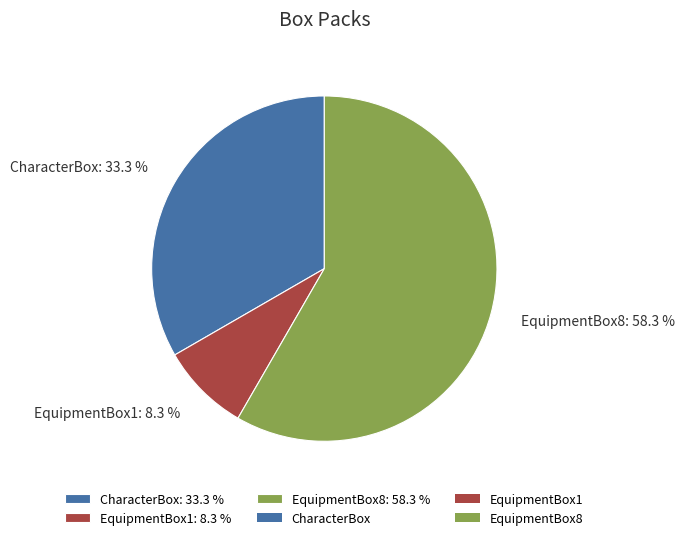

Which slice represents more than half of the pie?

EquipmentBox8